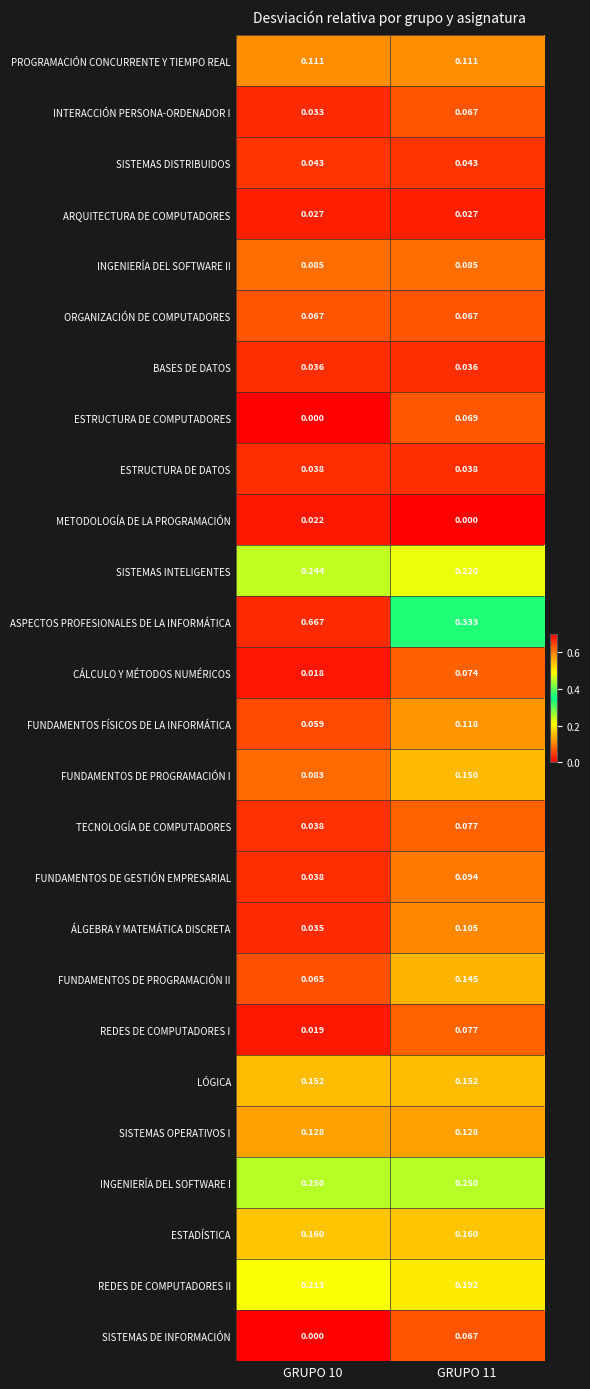

What is the total value across all series at GRUPO 10?

2.6